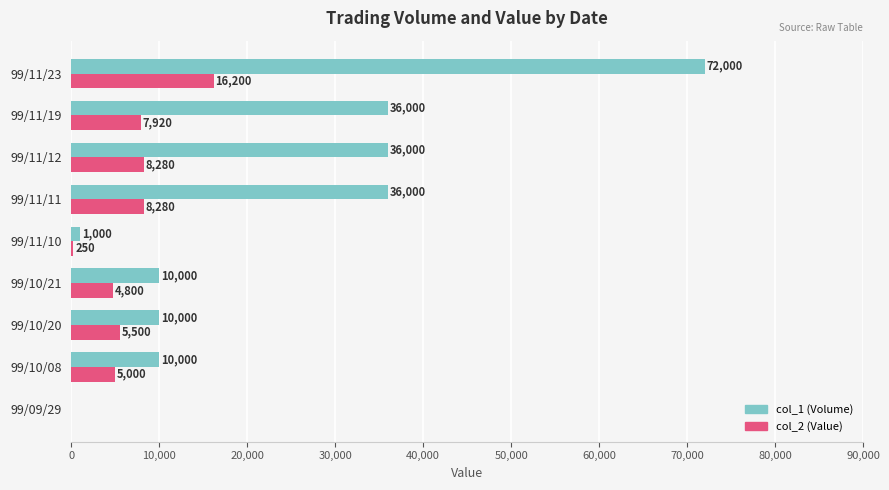

Which category has the highest value across all series?

99/11/23